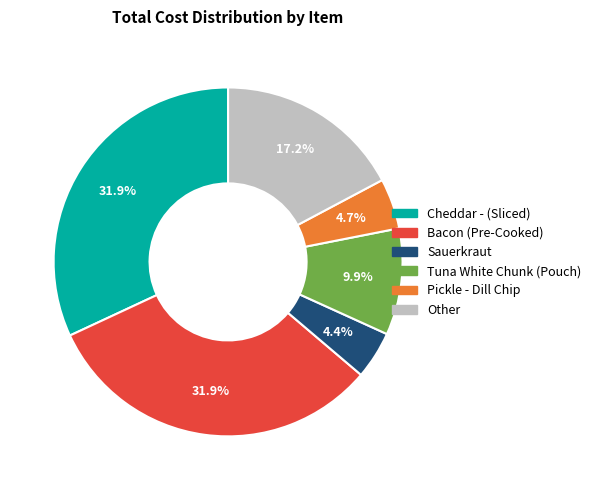

To the nearest percent, what is the combined percentage of Sauerkraut and Cheddar - (Sliced)?

36%